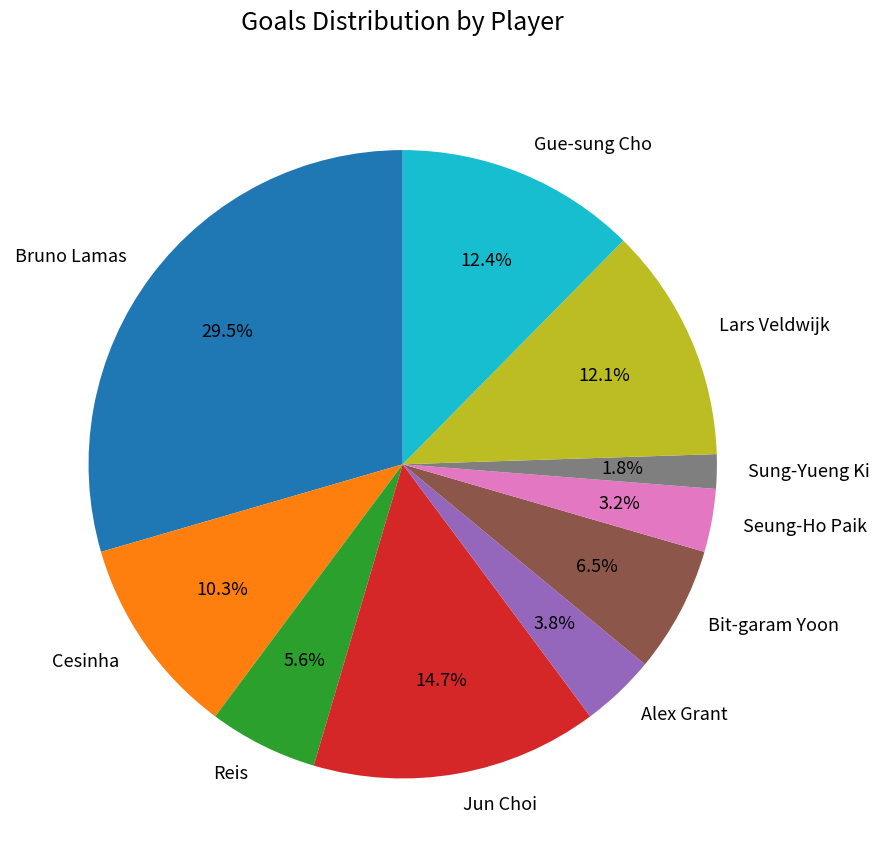

Count the number of slices in the pie.

10